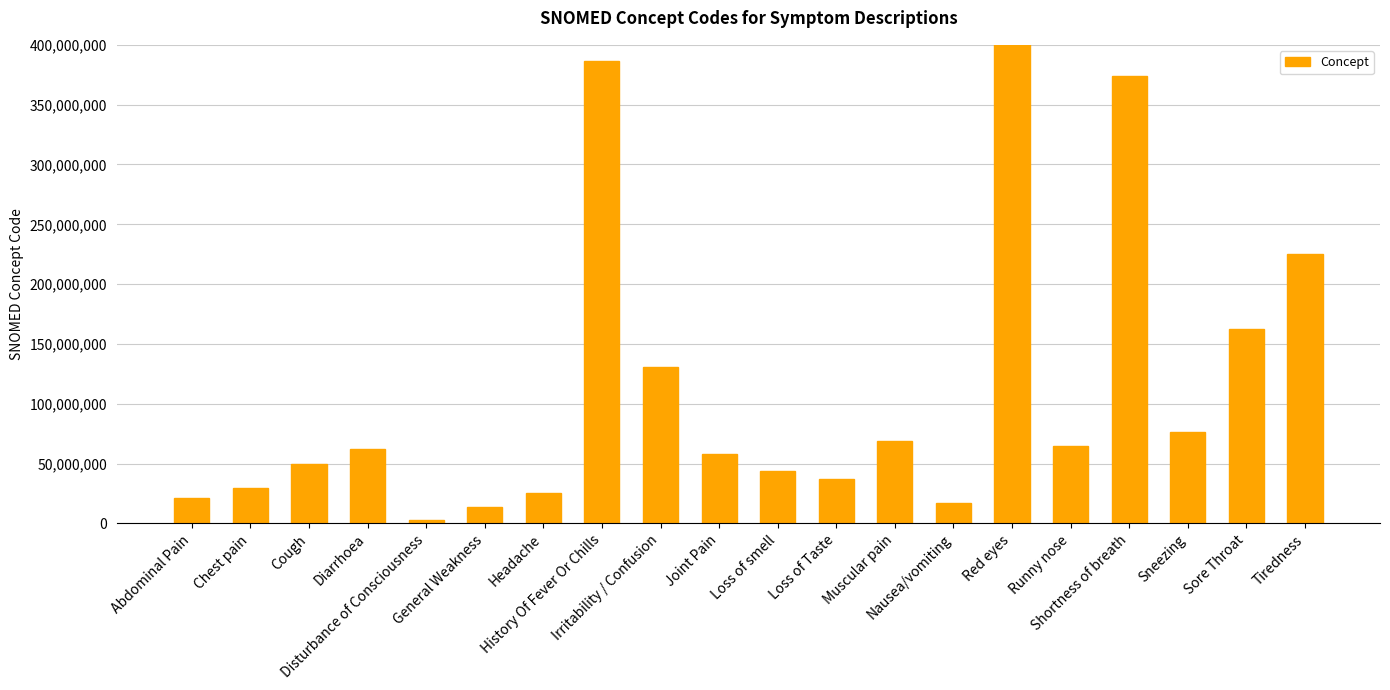

Where is the data nearest to the value 353318003?

Shortness of breath